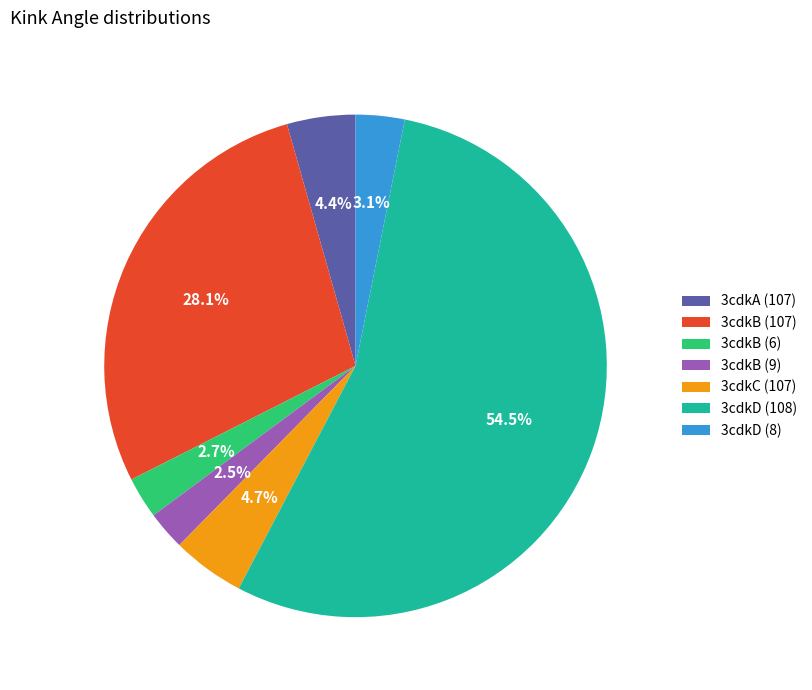

How many slices are in this pie chart?

7